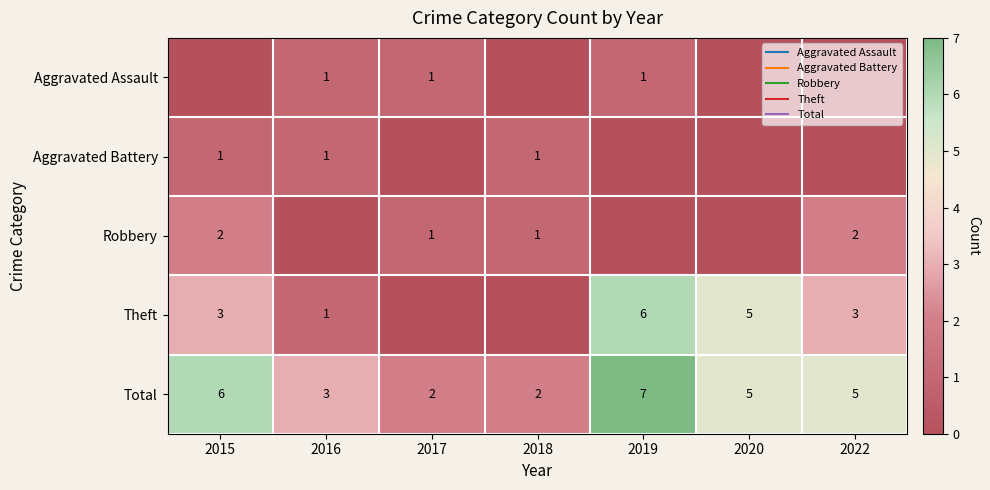

Count the Total values in the range 2 to 6.

6